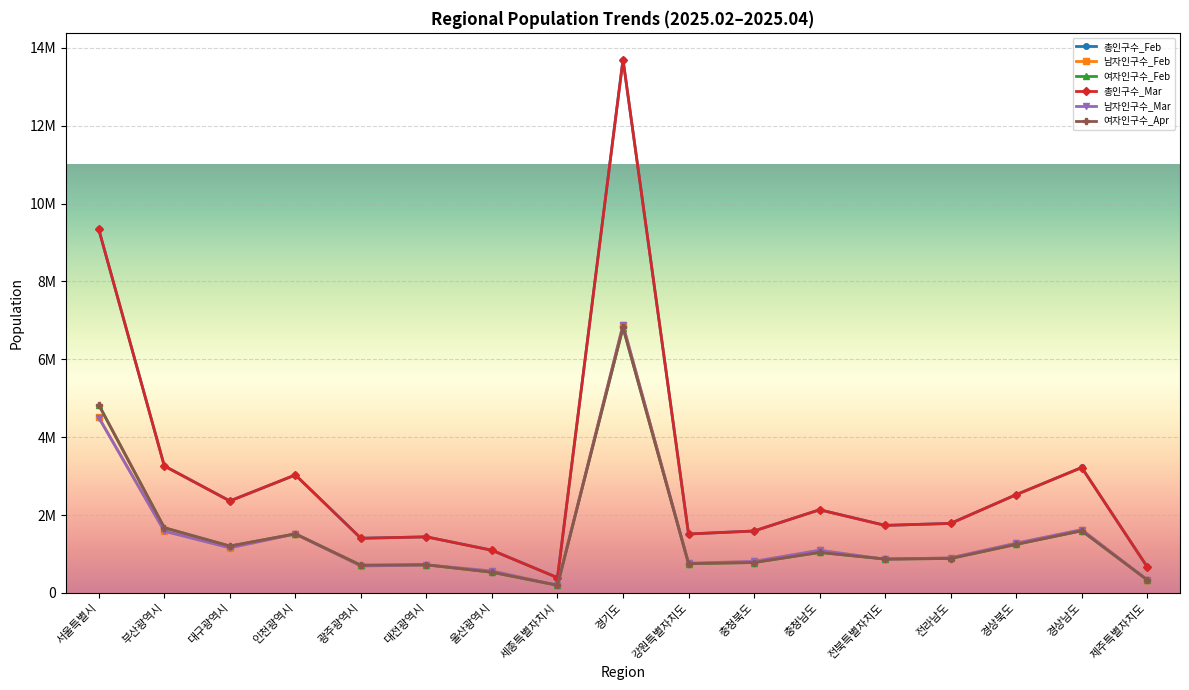

Does the chart display data point markers on the line(s)?

Yes